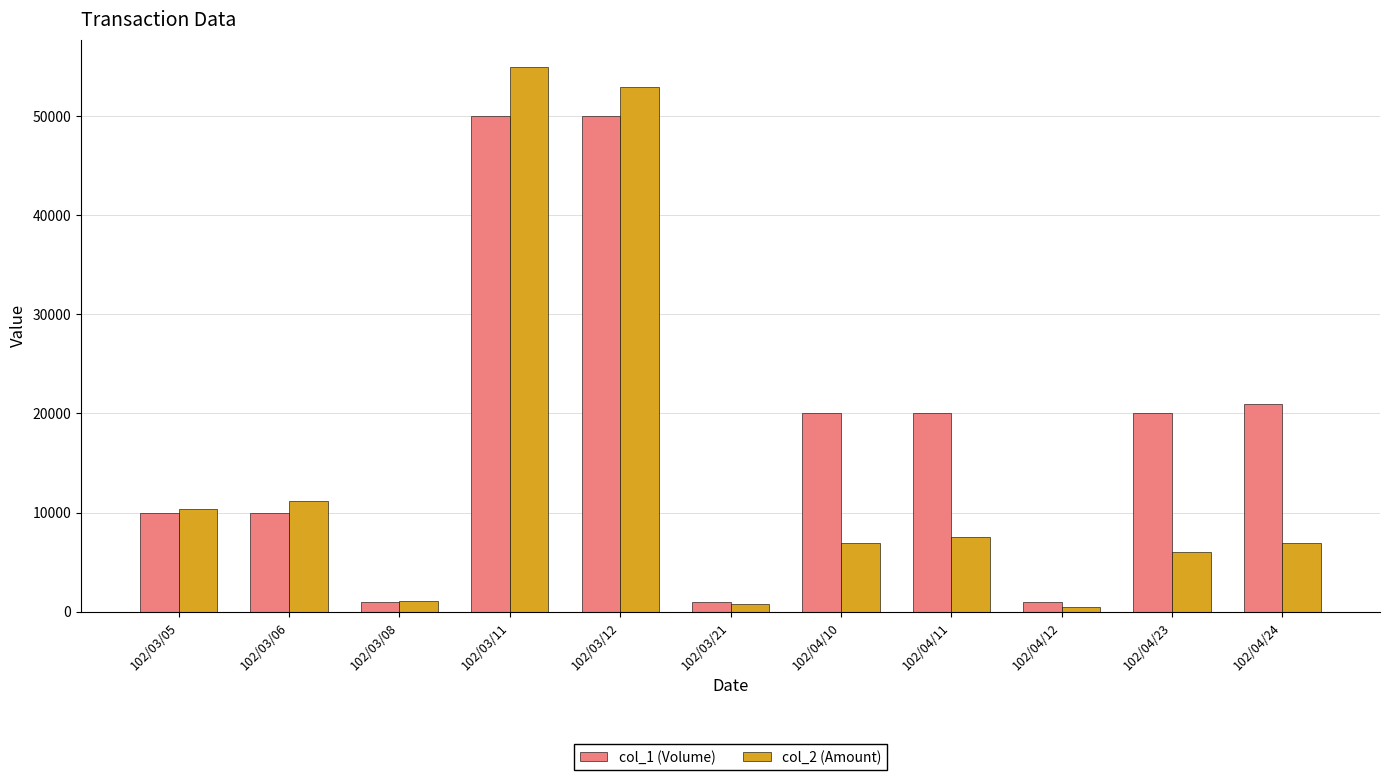

Between 102/03/06 and 102/04/23, which series saw the biggest shift?

col_1 (Volume)